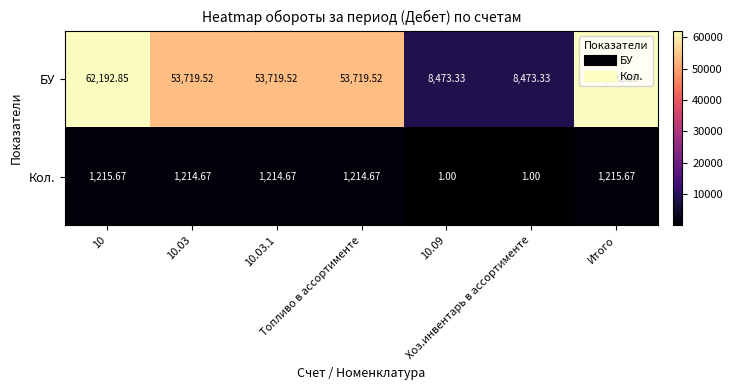

Which series has the largest total across all categories?

БУ